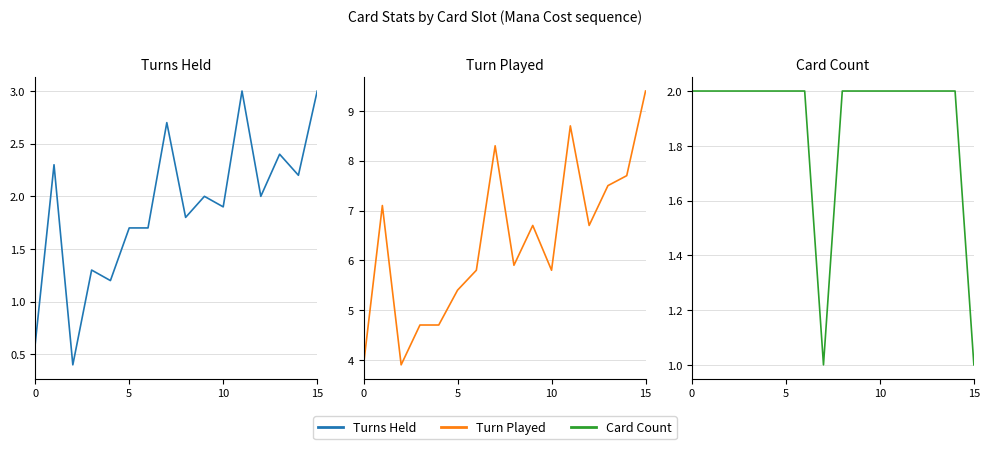

What is the value of the Card Count point at the 2nd from the left?

2.0